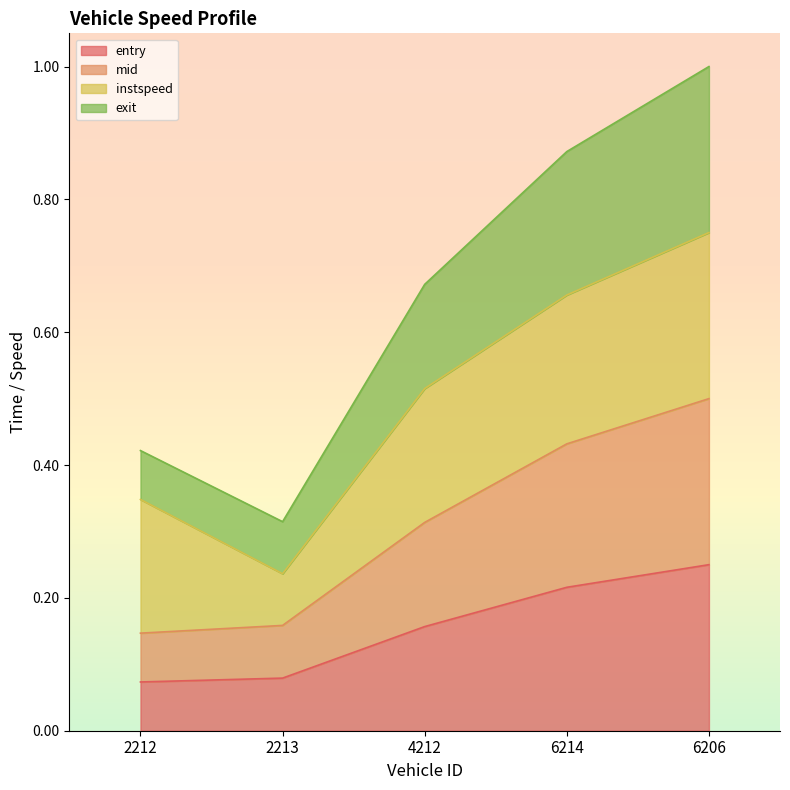

At which category is the sum across all series the highest?

6206